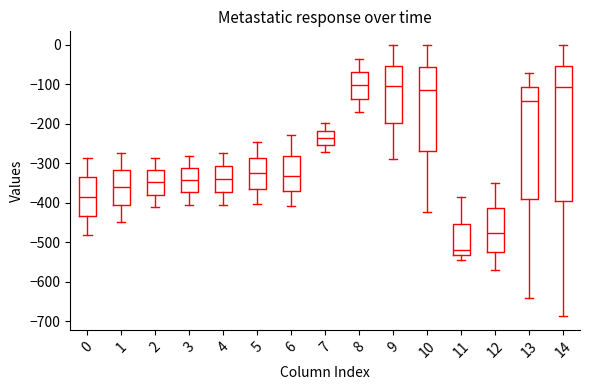

Comparing the boxes themselves (not the whiskers), which one is the tallest?

14